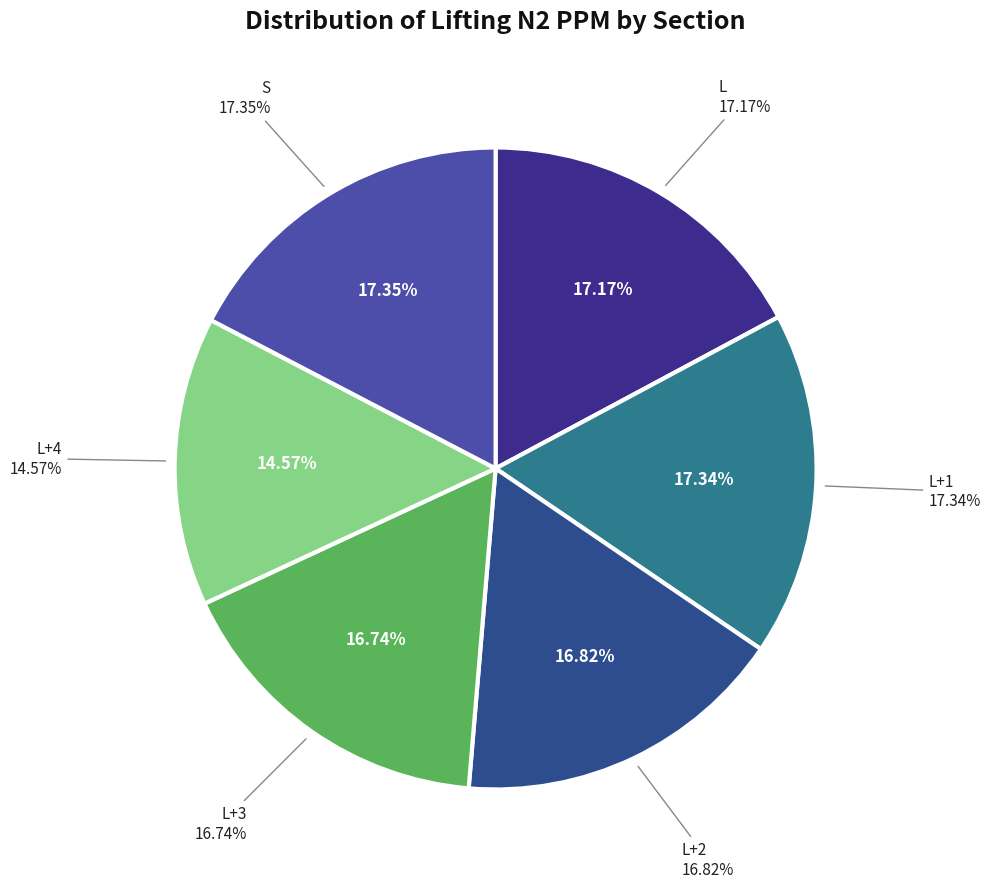

How many slices are in this pie chart?

6